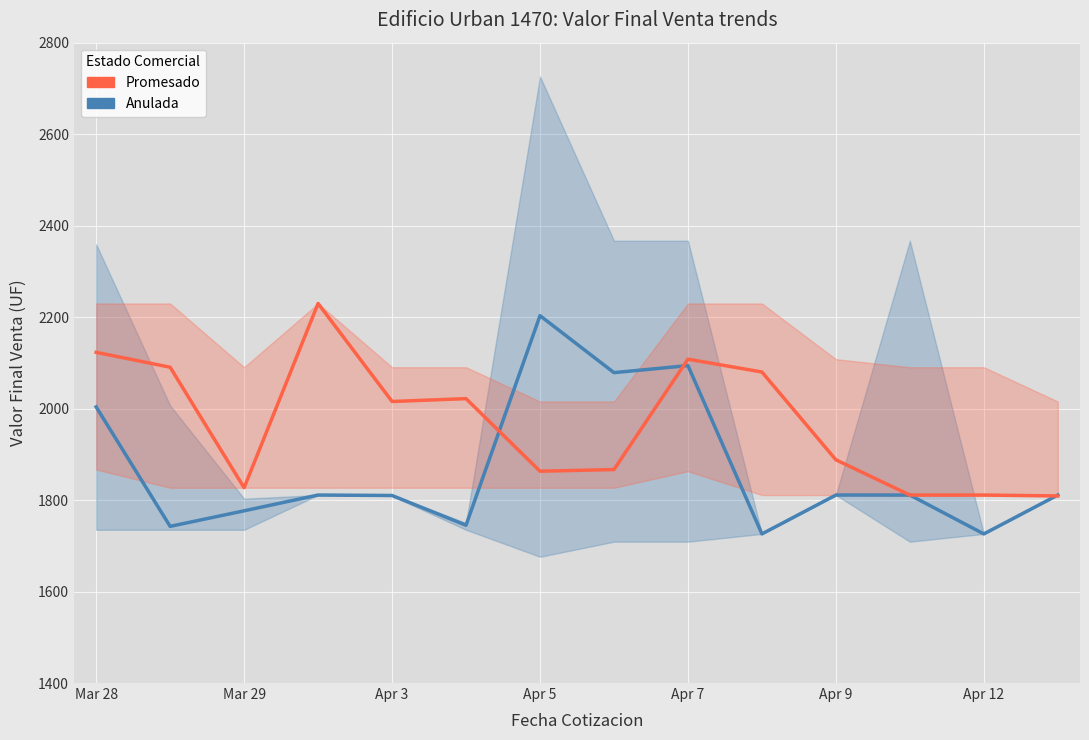

At which label does Promesado first exceed 2015?

Mar 28